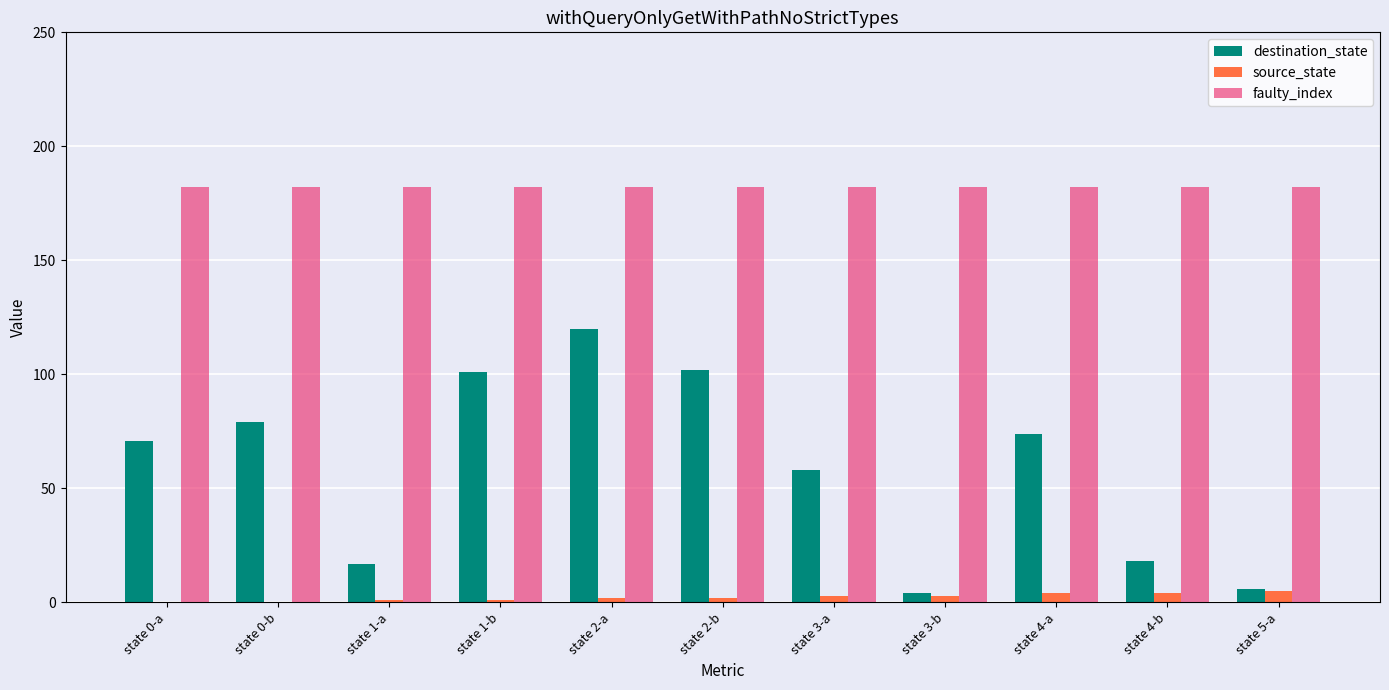

Which series has the largest total across all categories?

faulty_index